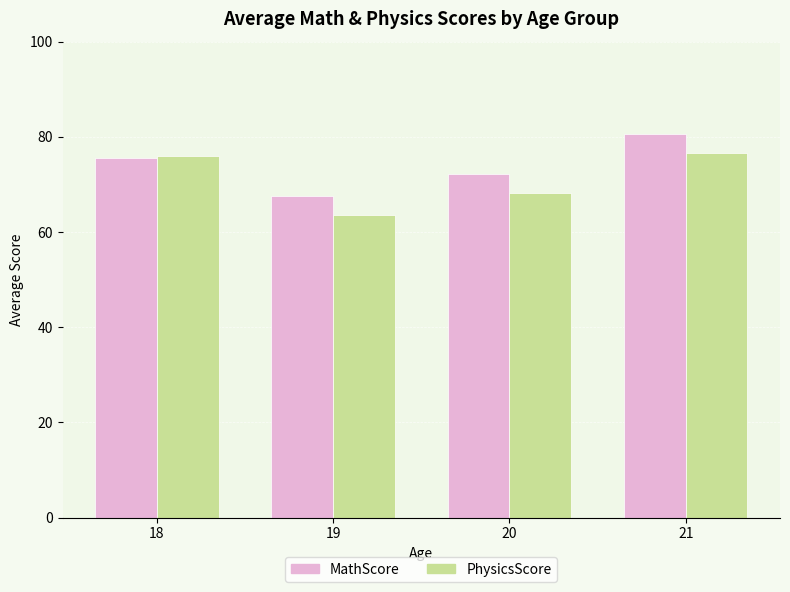

How many bars are there in total?

8